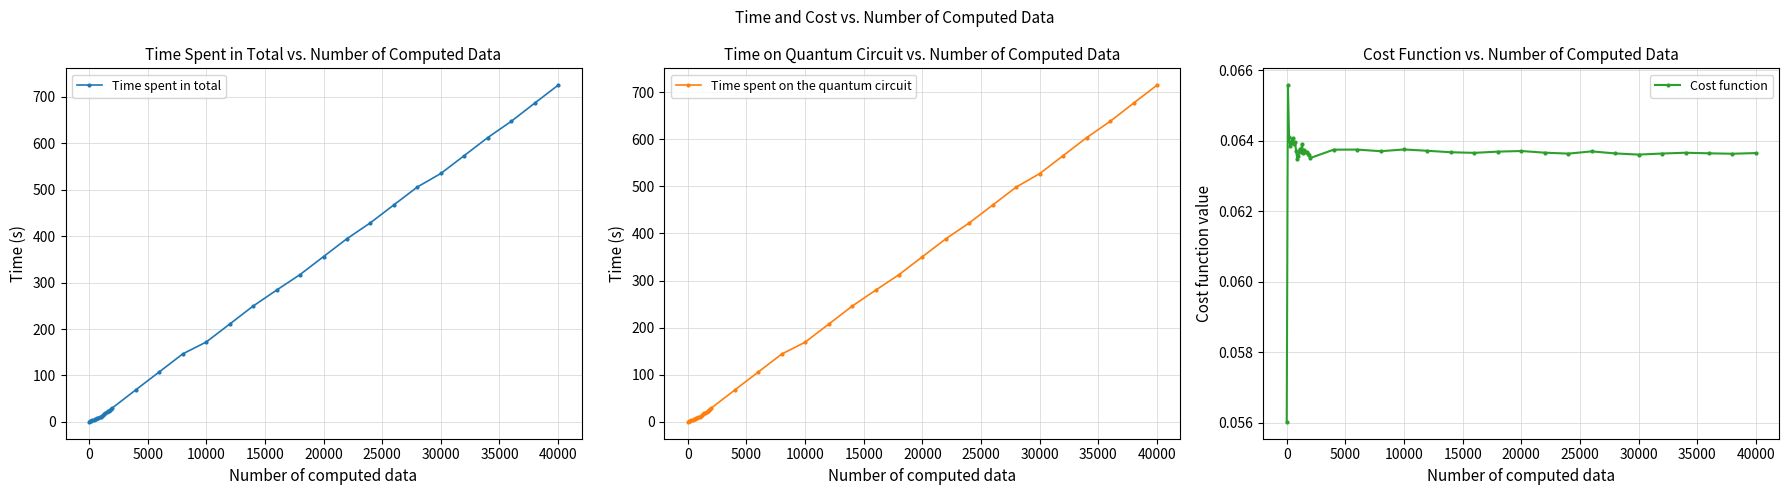

What is the highest value of the Time spent in total series?

725.0